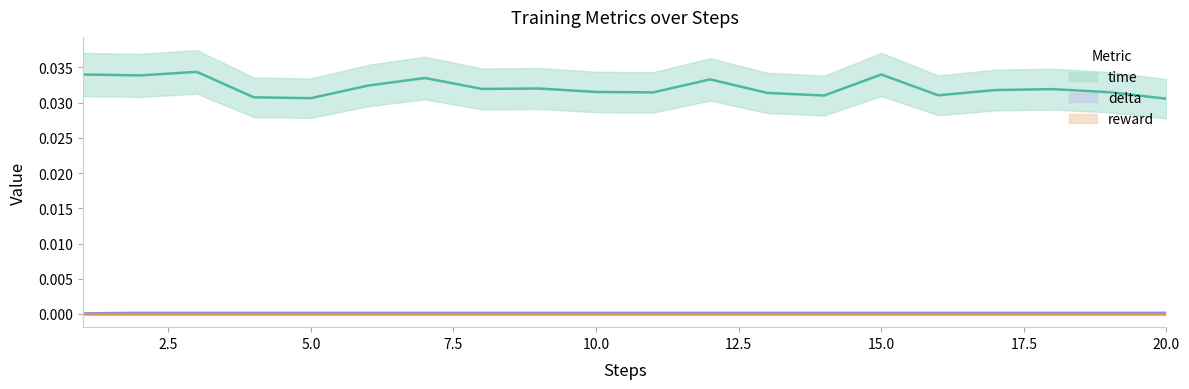

Which series has the largest total across all categories?

time